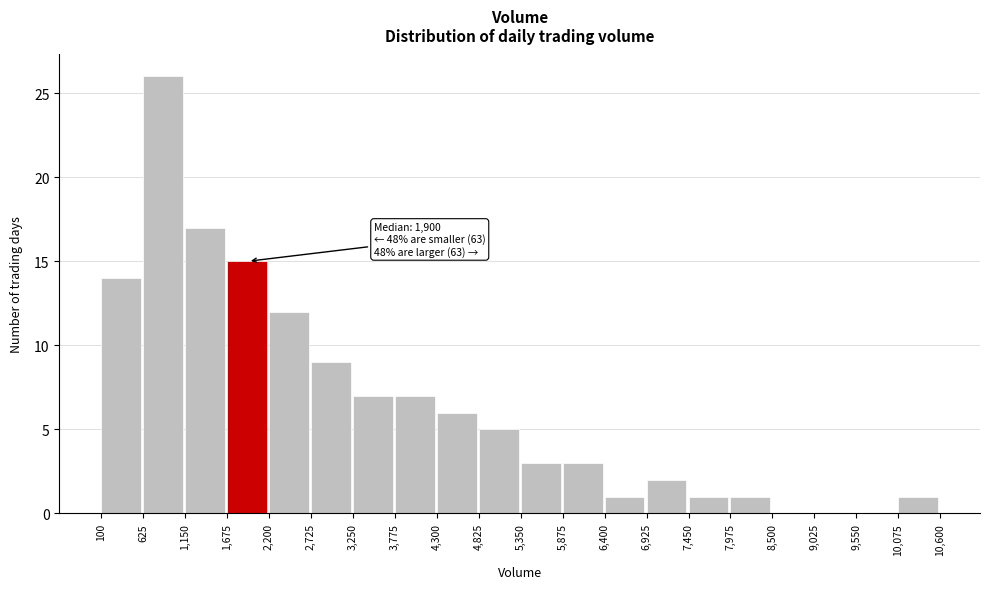

Which range on the x-axis has the tallest bar?

625 to 1,150